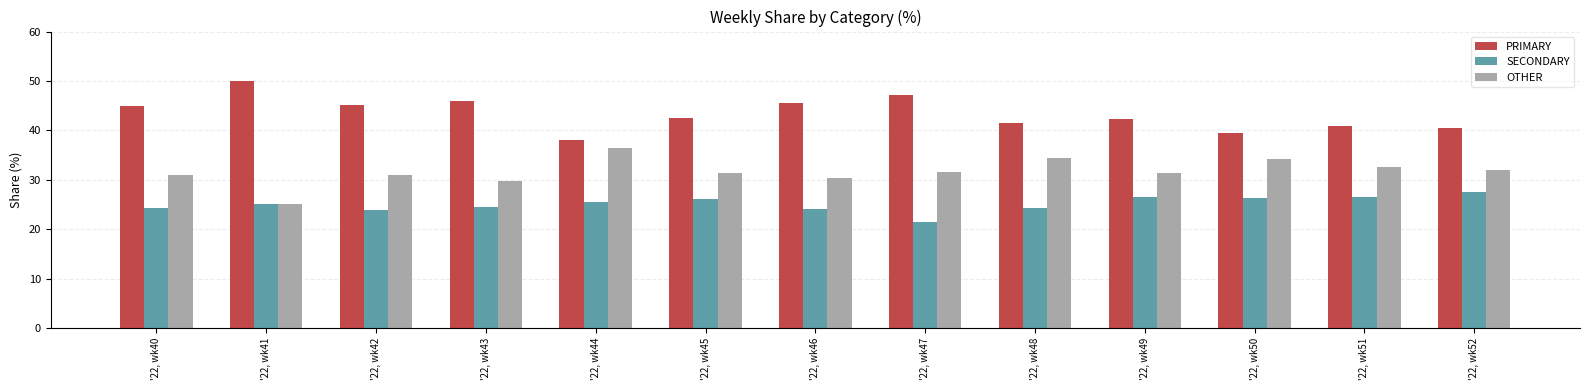

At which label does SECONDARY reach its minimum?

'22, wk47